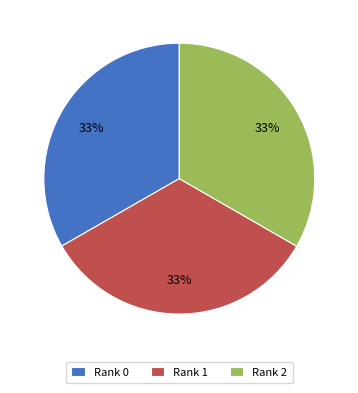

Approximately how many times larger is the value at Rank 2 compared to Rank 0?

1.0